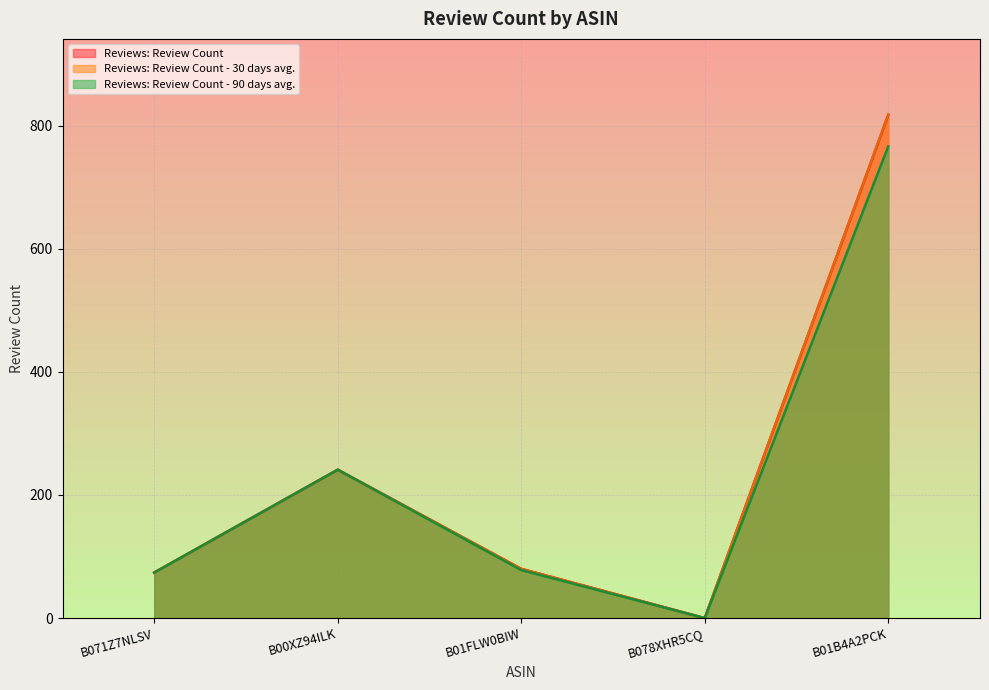

How many data points in Reviews: Review Count - 30 days avg. are above 80?

2